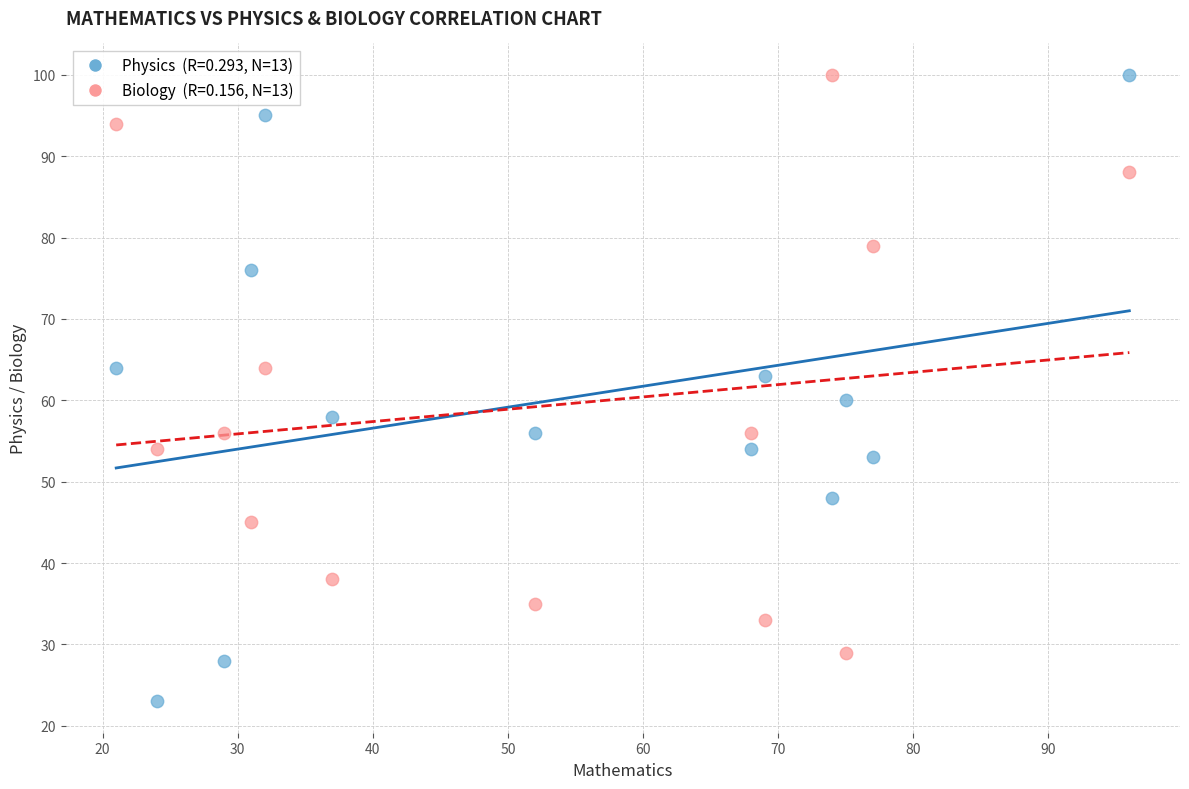

Across all data points, what is the range of Y values (max minus min)?

77